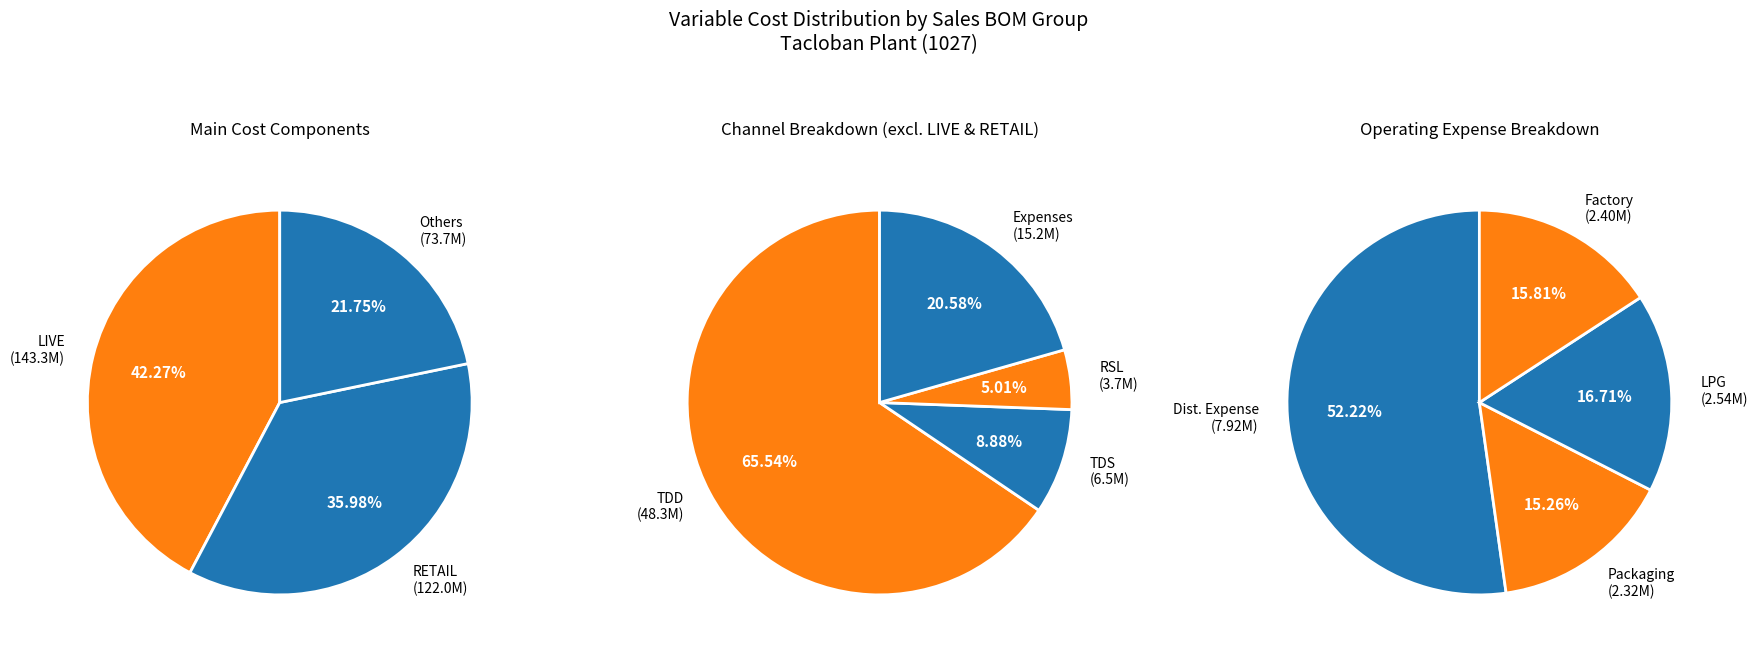

To the nearest percent, what percentage of the pie is RETAIL?

36%